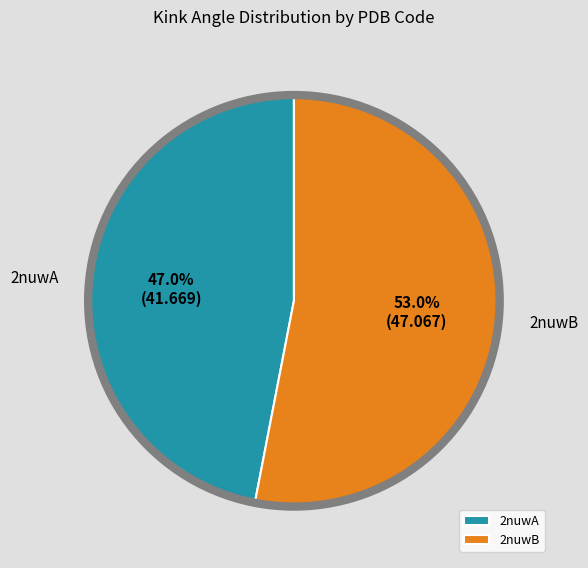

To the nearest percent, what is the combined percentage of 2nuwA and 2nuwB?

100%